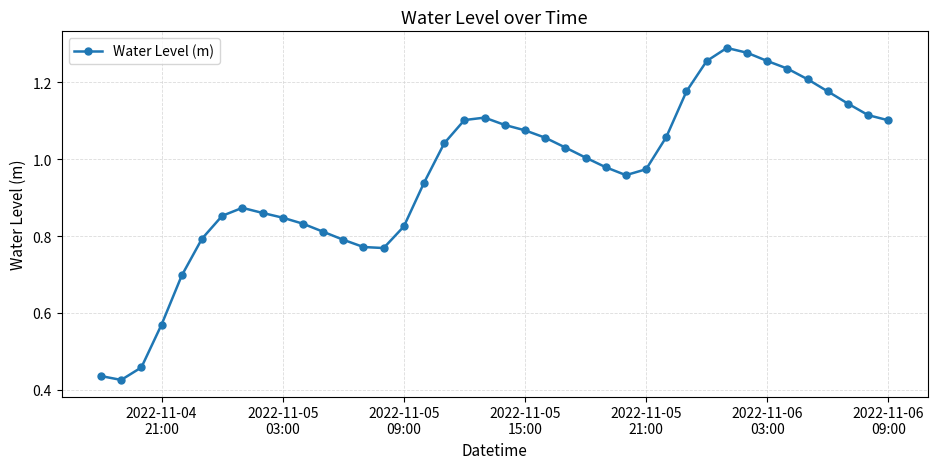

True or false: the data has more than 1 interior local peaks.

True